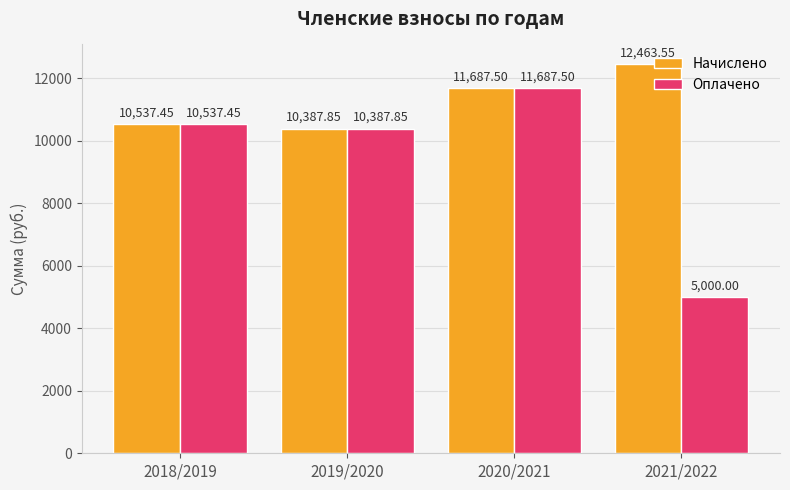

At which category is the sum across all series the highest?

2020/2021